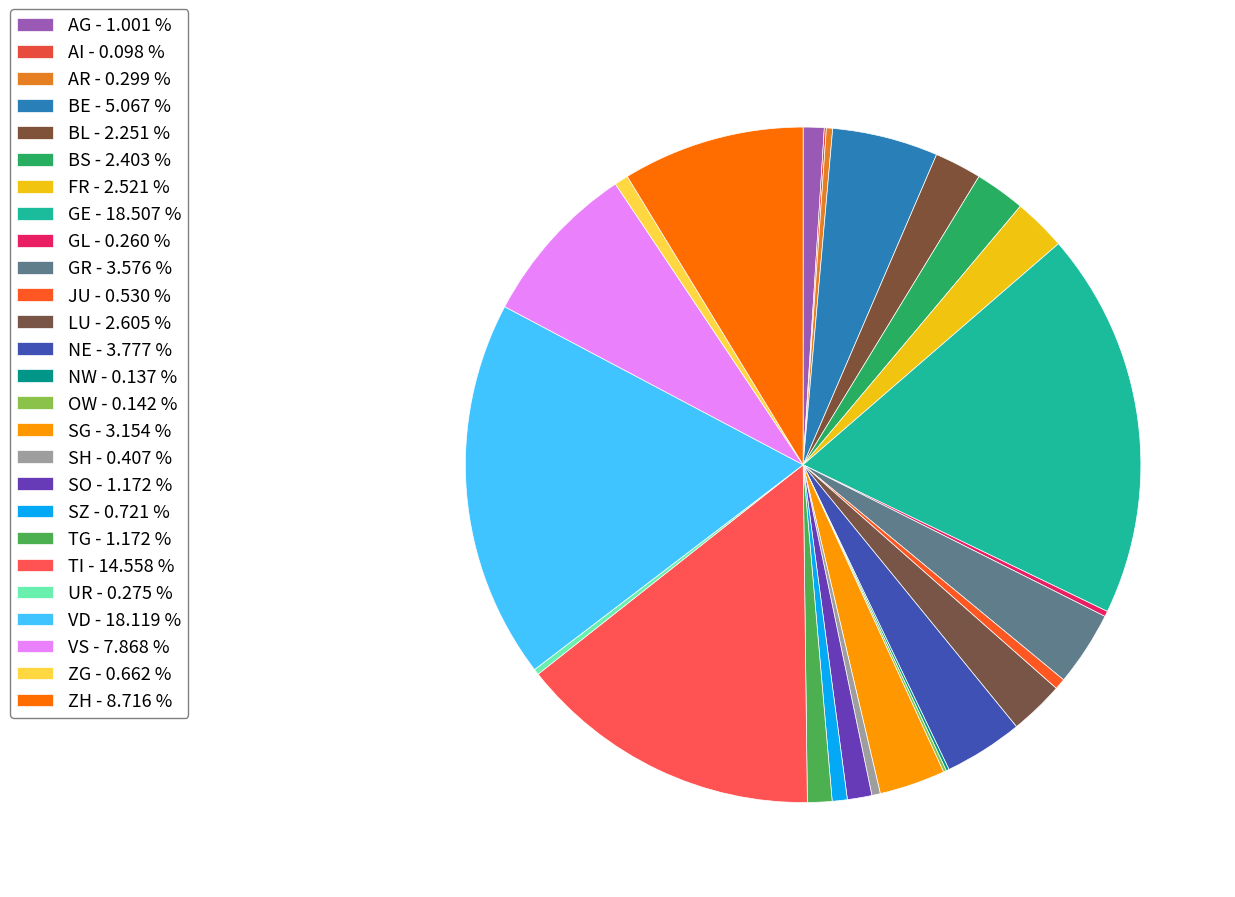

What is the ratio of the value at VS to the value at NW?

57.3